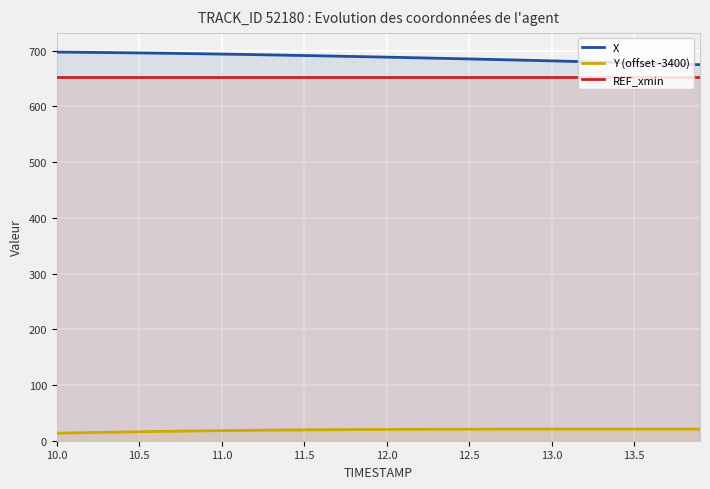

How many distinct data groups are displayed?

3